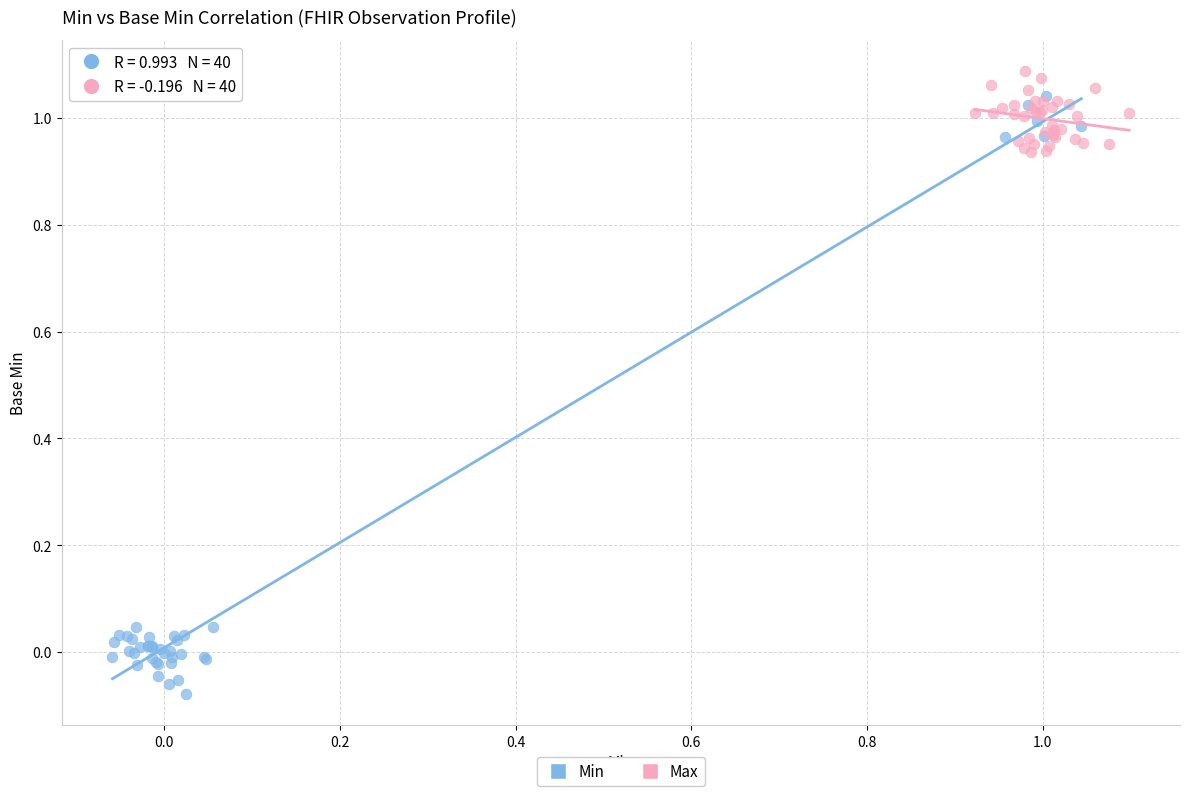

What are all the series names shown in the legend?

Min, Max